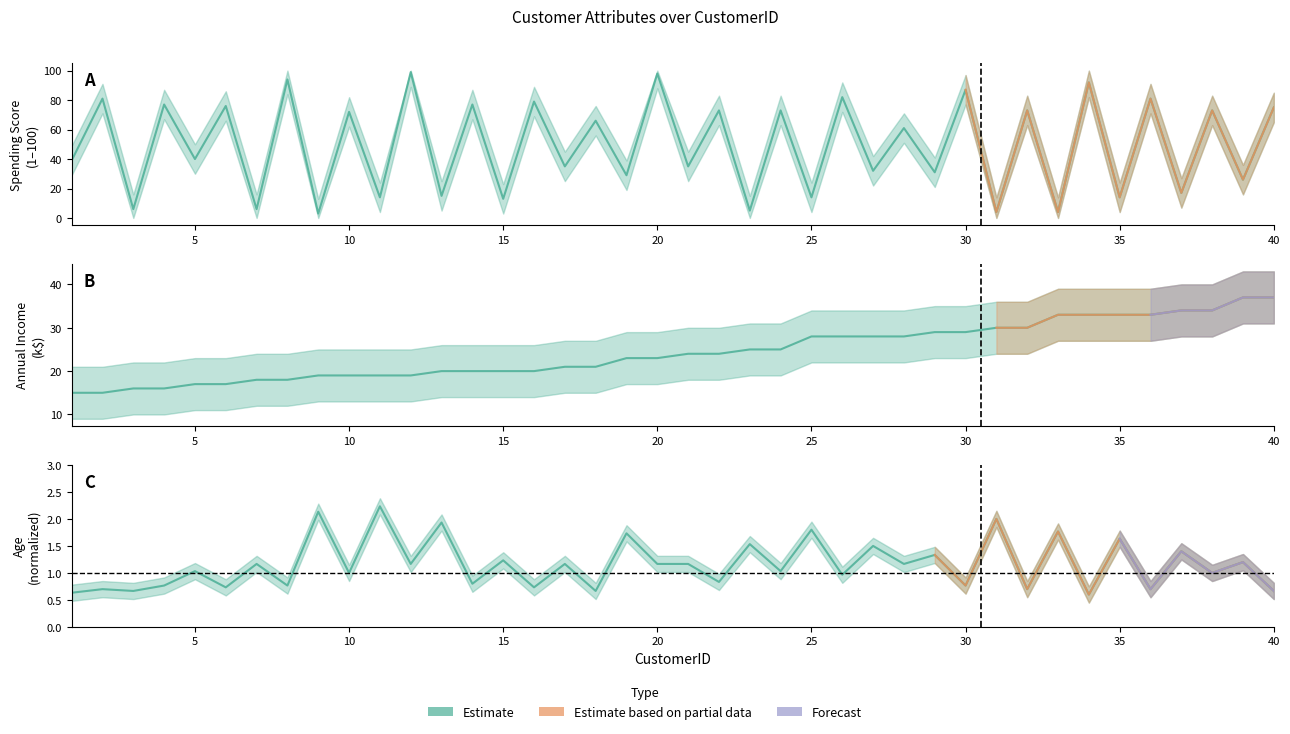

List the series in order of their peak value, lowest first.

Age, Annual Income (k$), Spending Score (1-100)